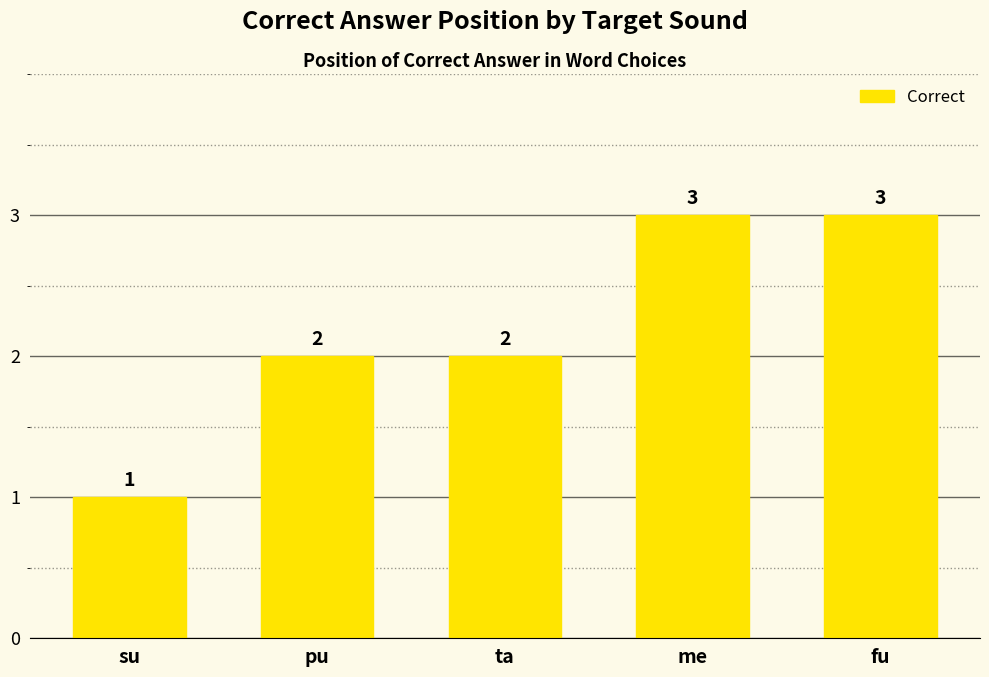

What value does the data have at fu?

3